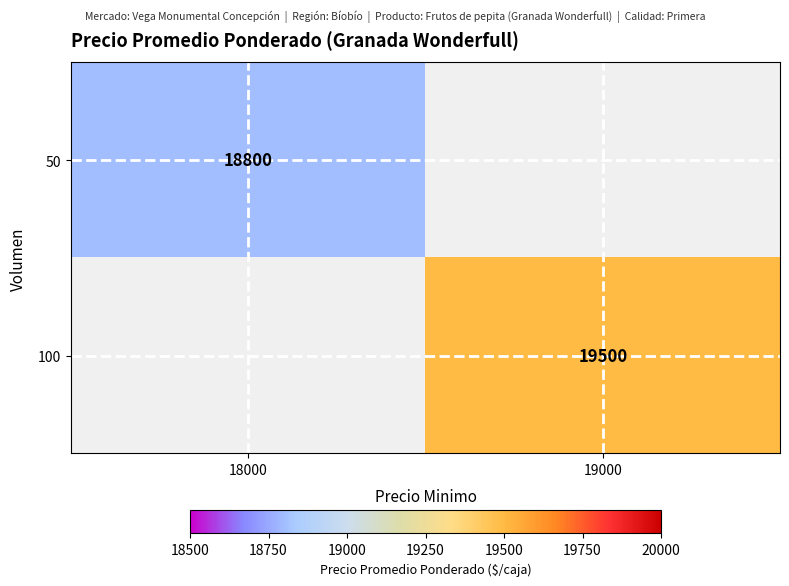

Is the value of 50 at 18000 greater than the value of 100 at 19000?

No